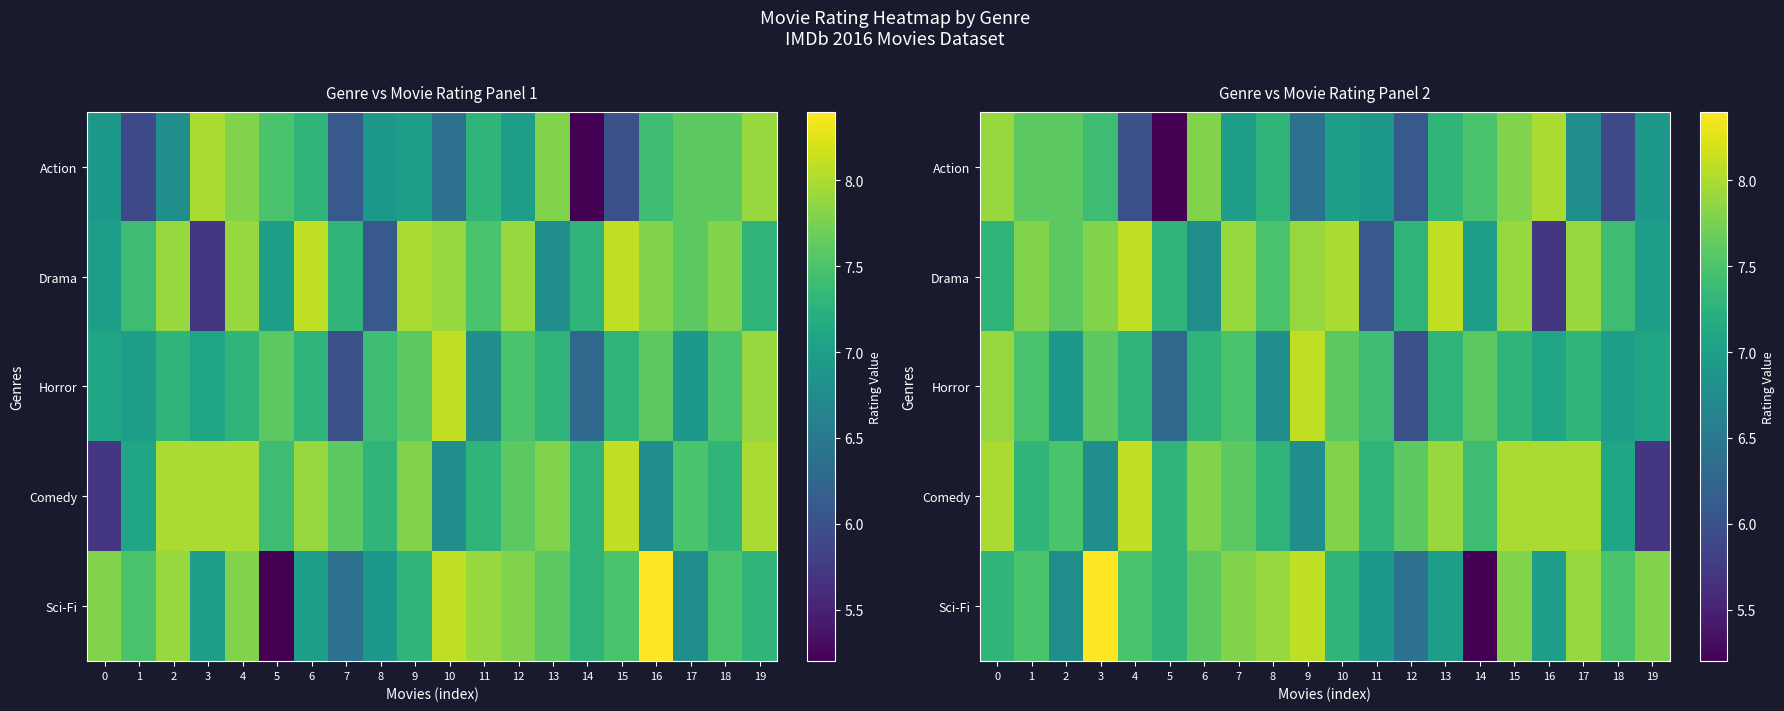

Which series has the largest total across all categories?

Comedy